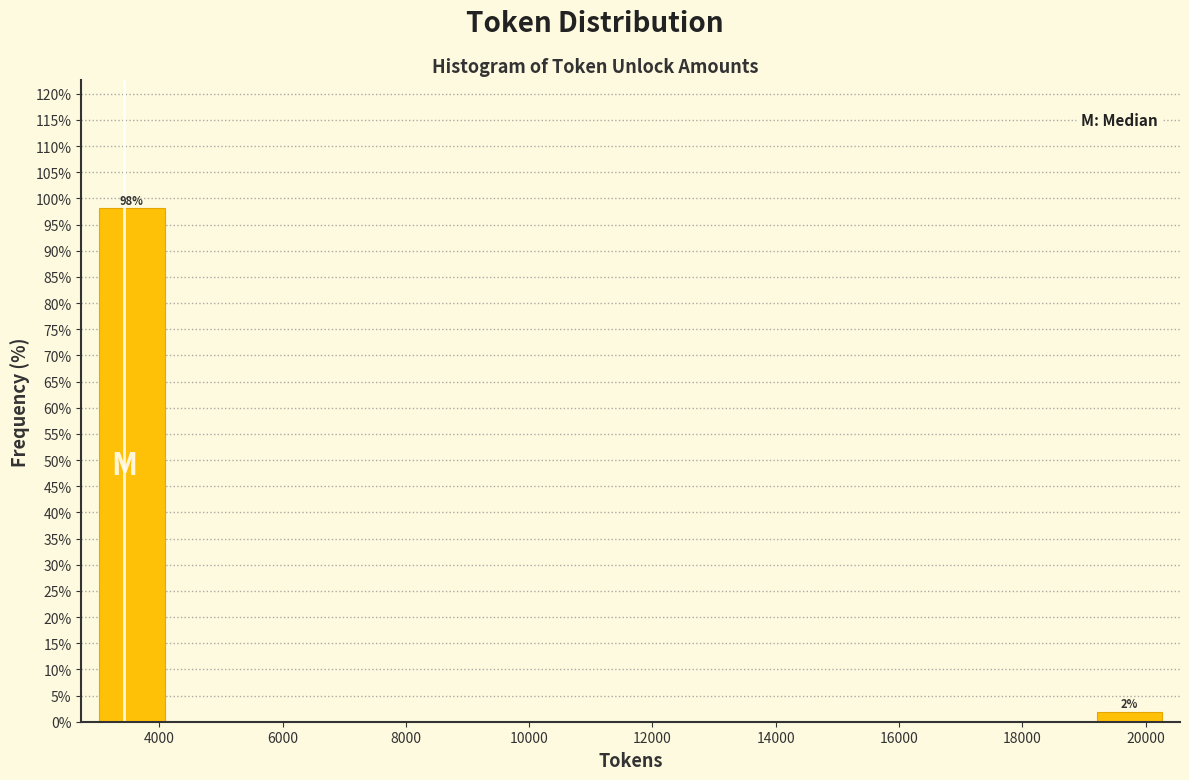

Which range on the x-axis has the tallest bar?

3000 to 4200